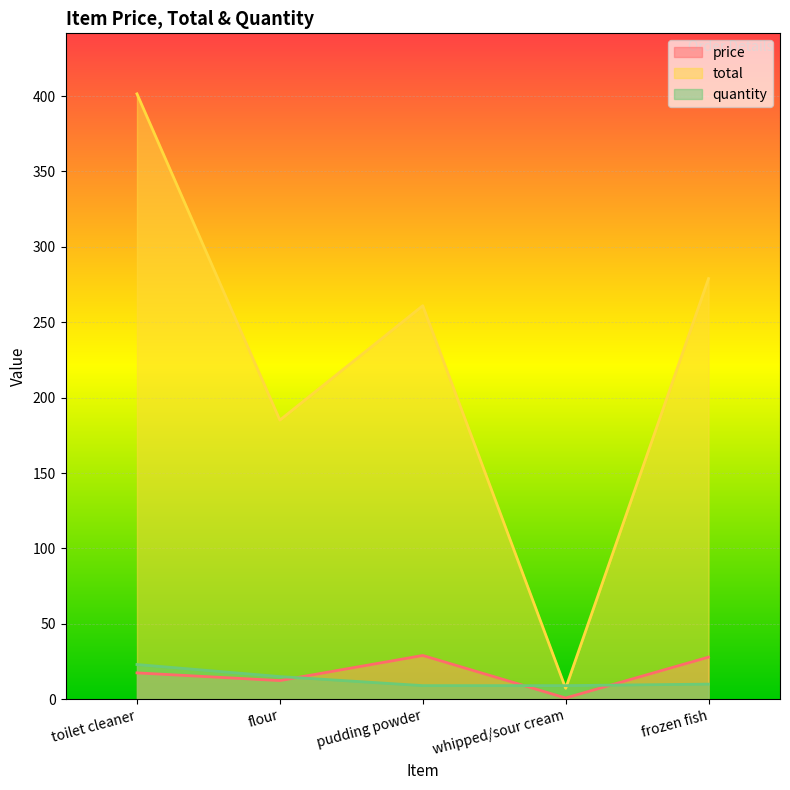

True or false: price and total cross at least once.

False